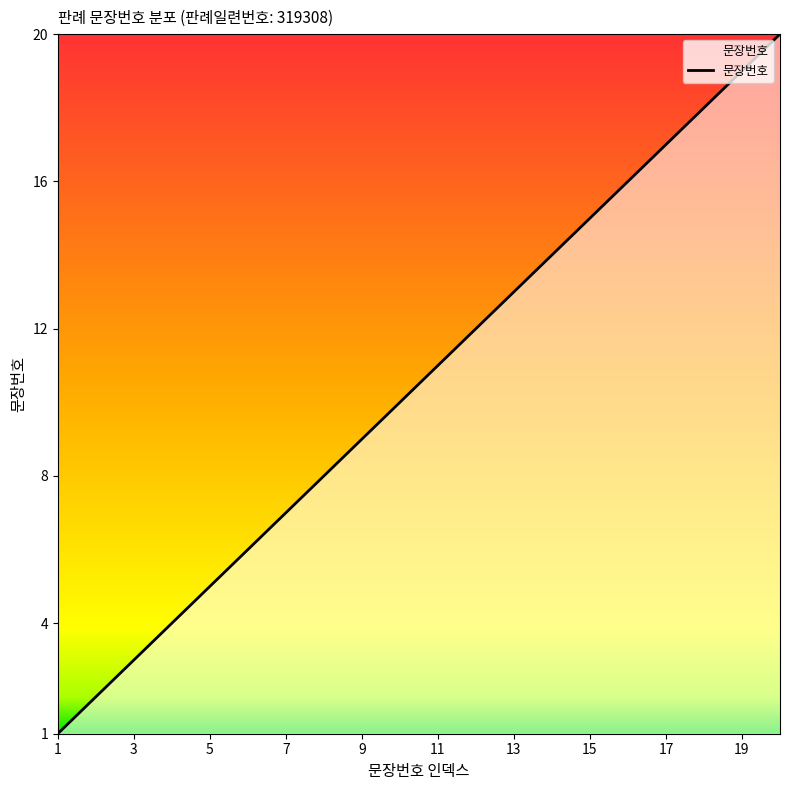

What is the difference between the maximum and minimum values?

19